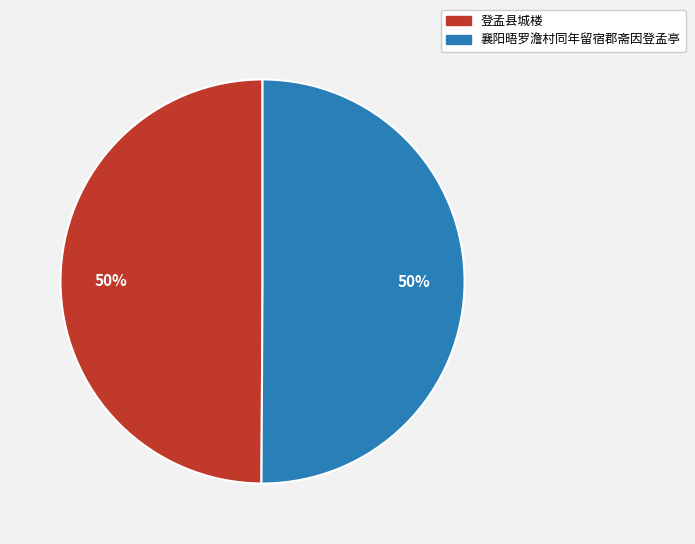

Is it true that 登孟县城楼 is 50% of the pie?

True